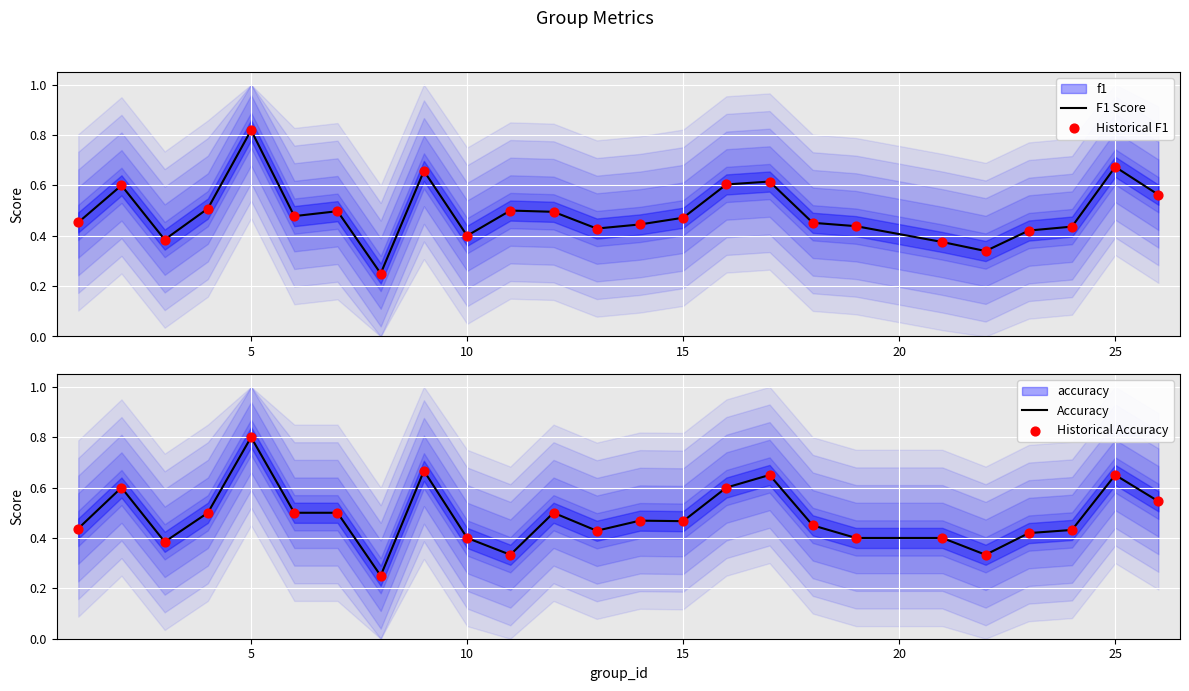

Which series has the largest total across all categories?

F1 Score